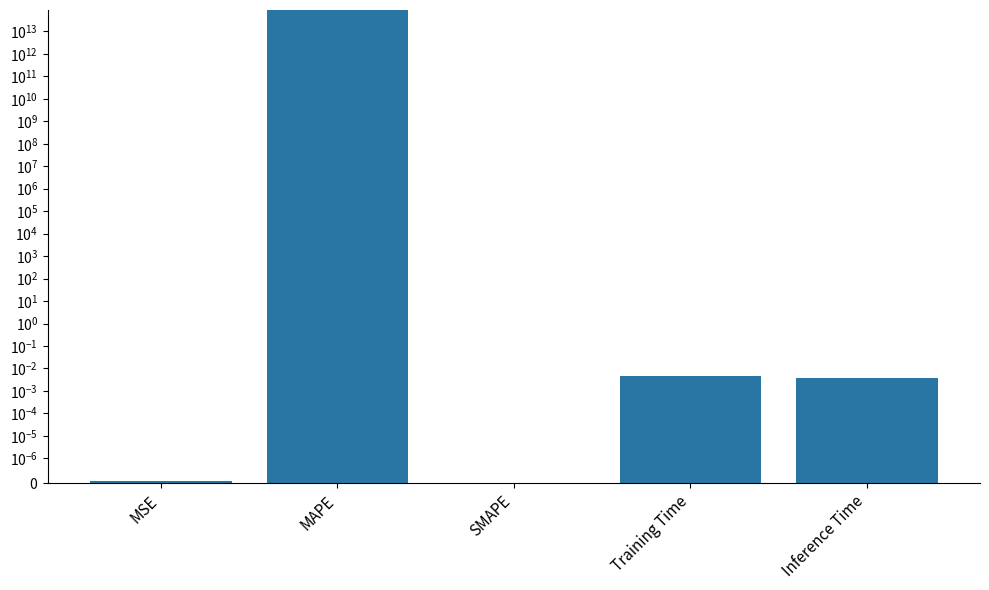

Rank the categories by value from highest to lowest.

MAPE, Training Time, Inference Time, MSE, SMAPE